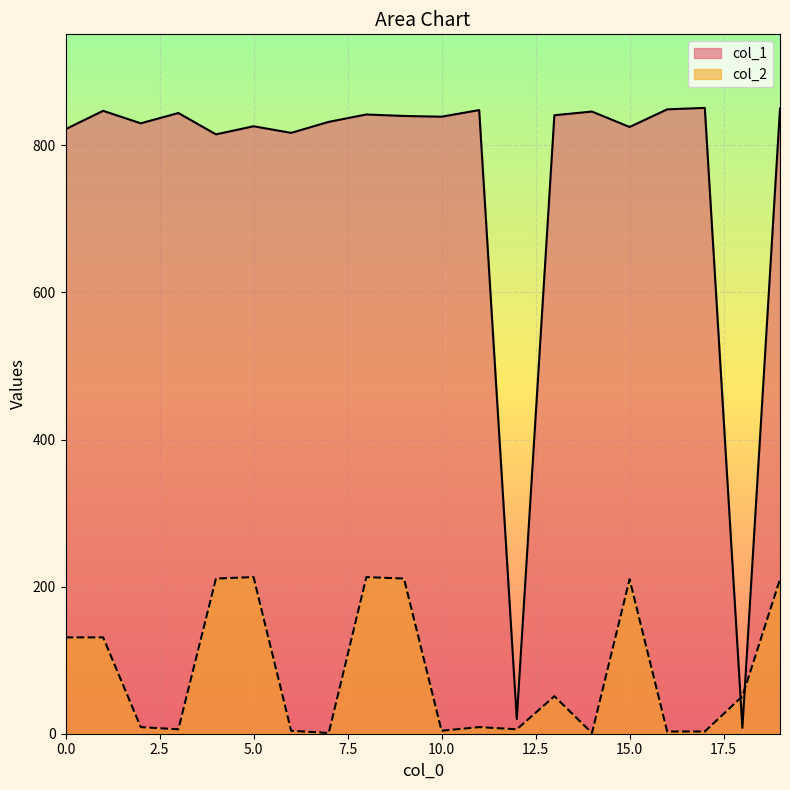

What is the value of the col_2 point at the 10th from the left?

211